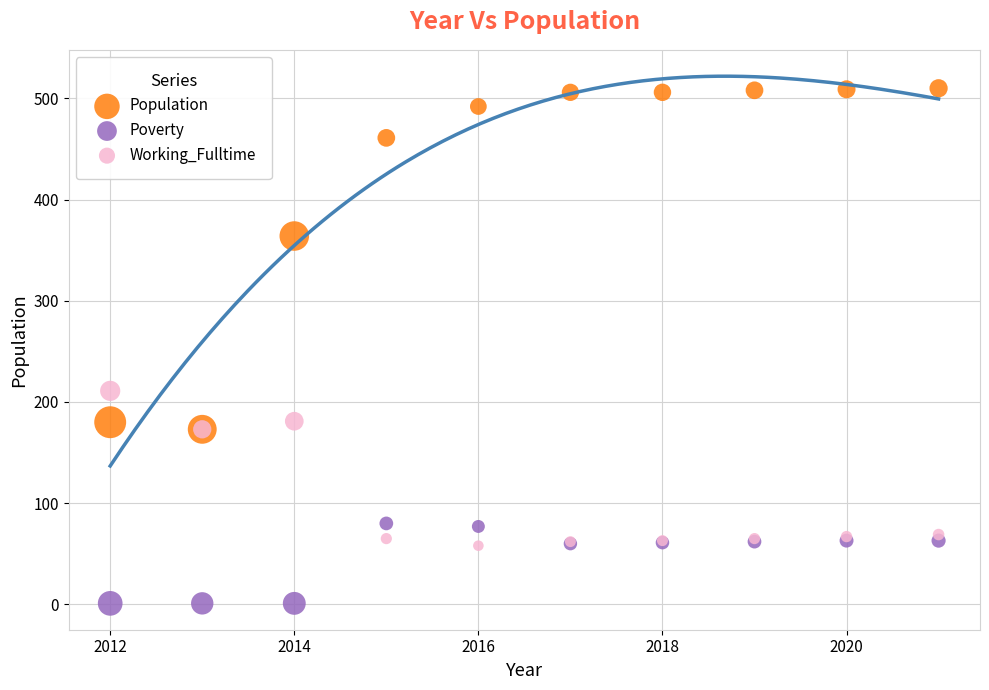

In the Population series, what Y value is closest to 341?

364